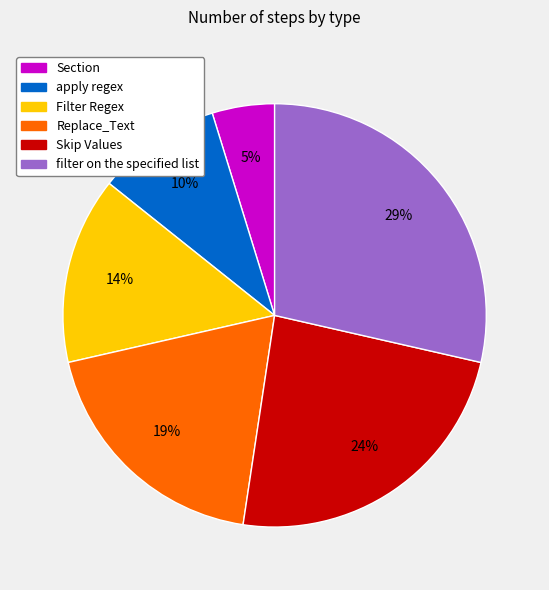

To the nearest percent, what percentage of the pie is filter on the specified list?

29%